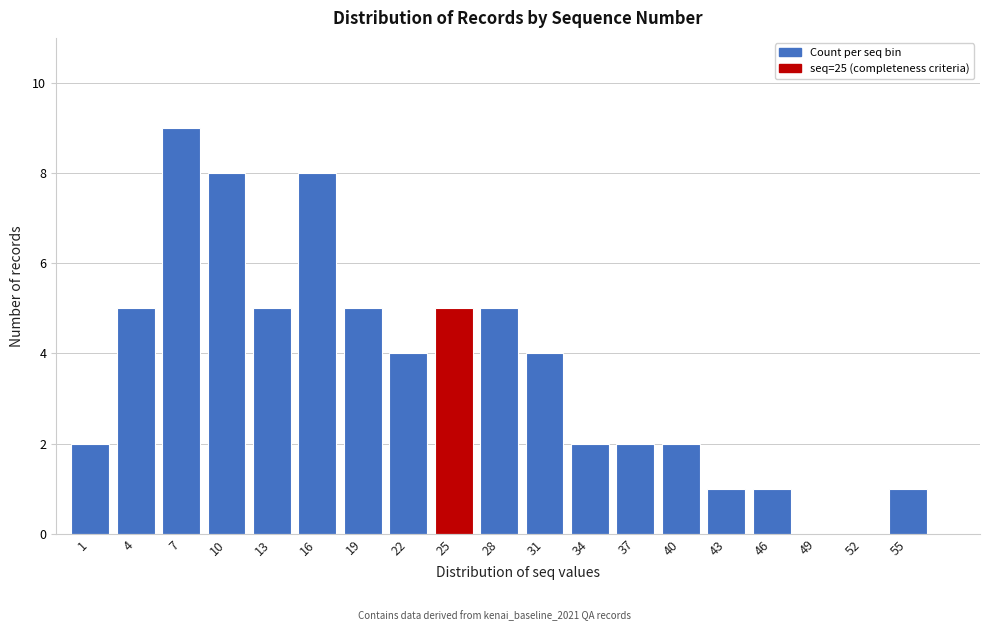

Reading left to right, list all the values displayed in this chart.

1=2	4=5	7=9	10=8	13=5	16=8	19=5	22=4	25=5	28=5	31=4	34=2	37=2	40=2	43=1	46=1	49=0	52=0	55=1